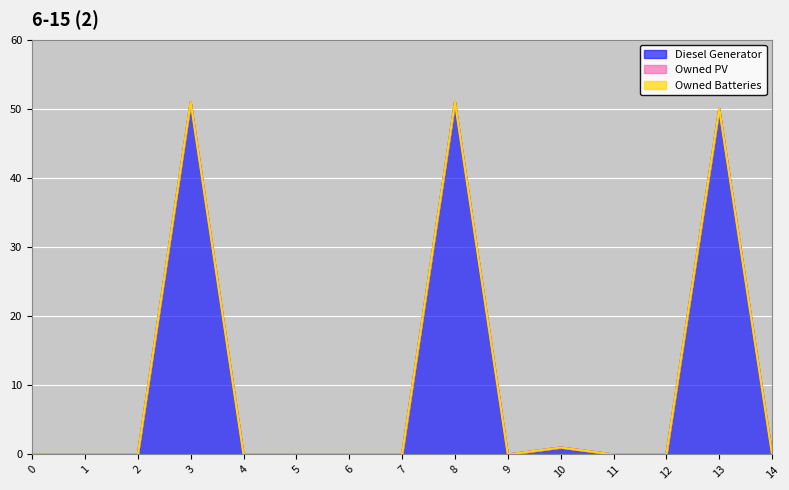

What are all the series names shown in the legend?

Diesel Generator, Owned PV, Owned Batteries